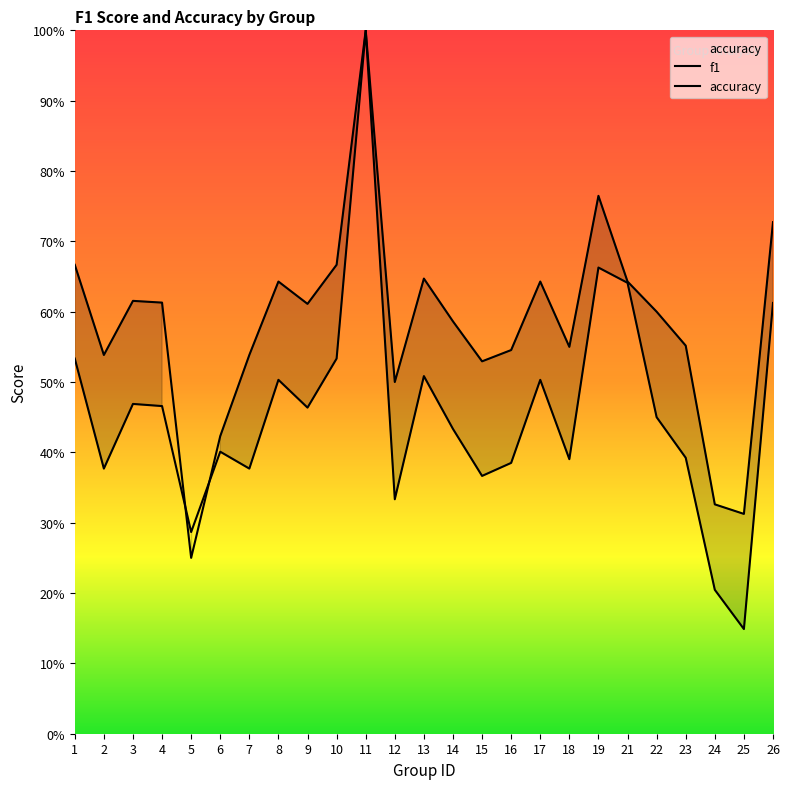

At which label does accuracy reach its minimum?

5